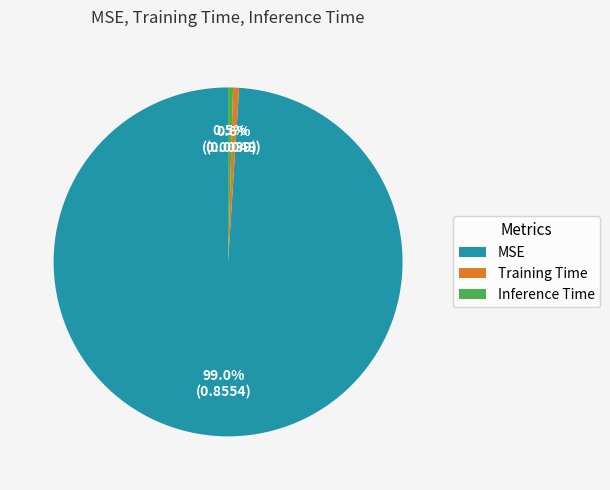

To the nearest percent, what is the combined percentage of Training Time and Inference Time?

1%